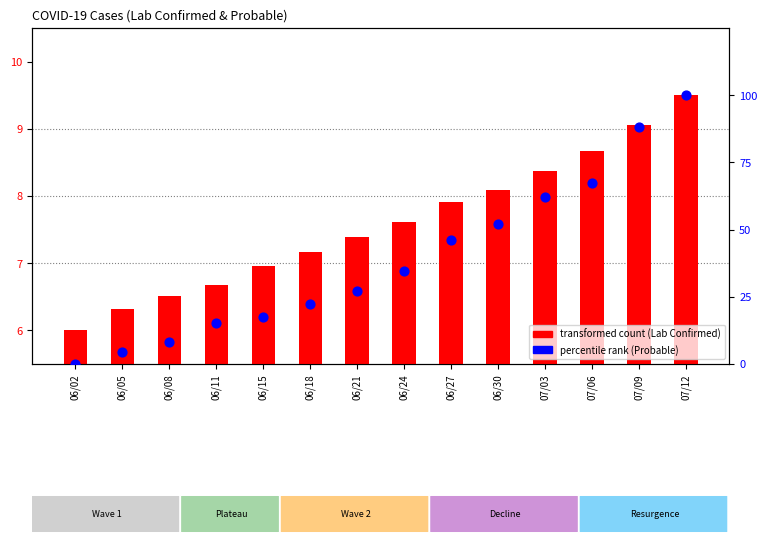

Which series contains the lowest Y value?

Value Probable (percentile)